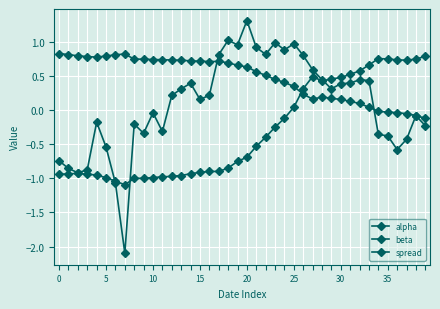

Which series ends up on top after the final intersection of spread and beta?

beta